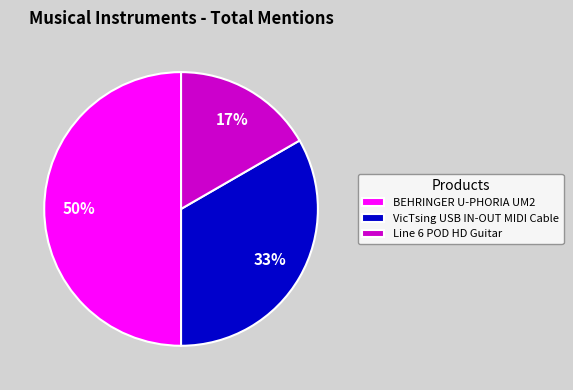

What is the largest slice in the pie chart?

BEHRINGER U-PHORIA UM2